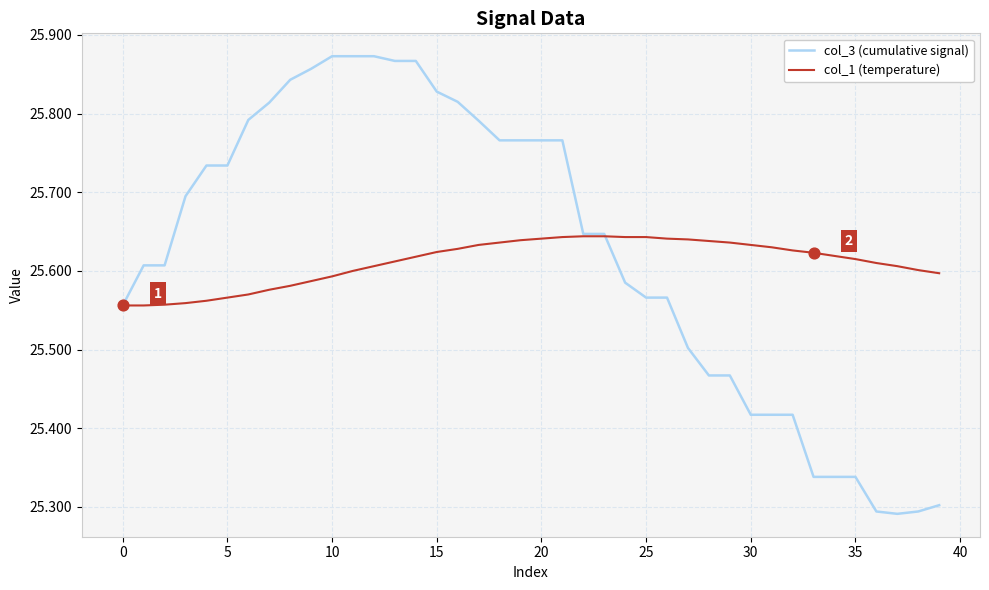

Which series has the largest total across all categories?

col_3 (cumulative signal)